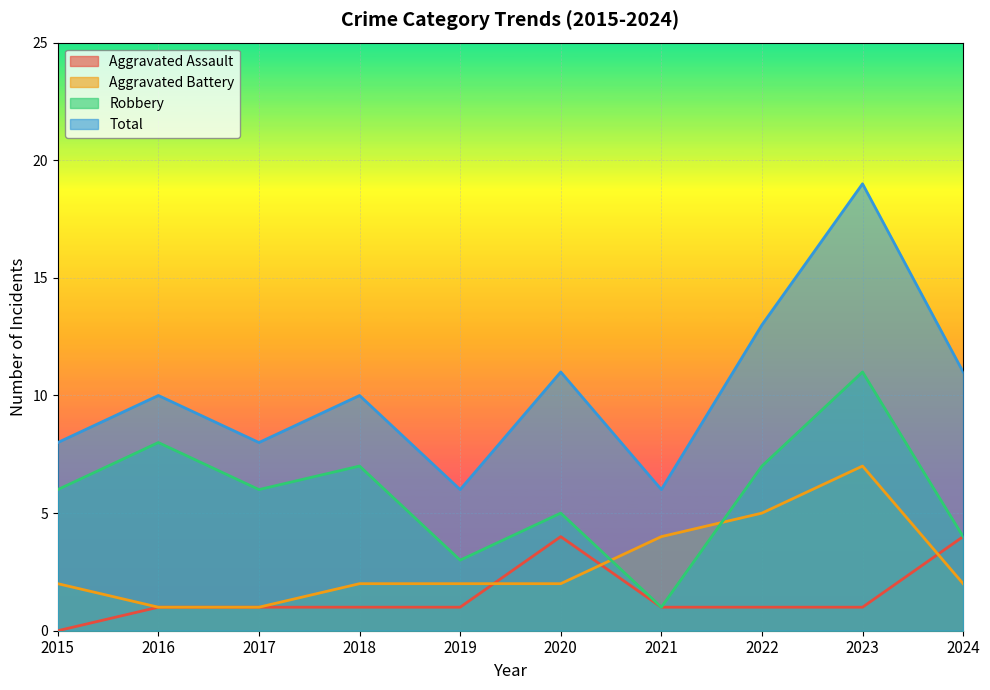

What is the spread (max minus min) of values at 2017?

7